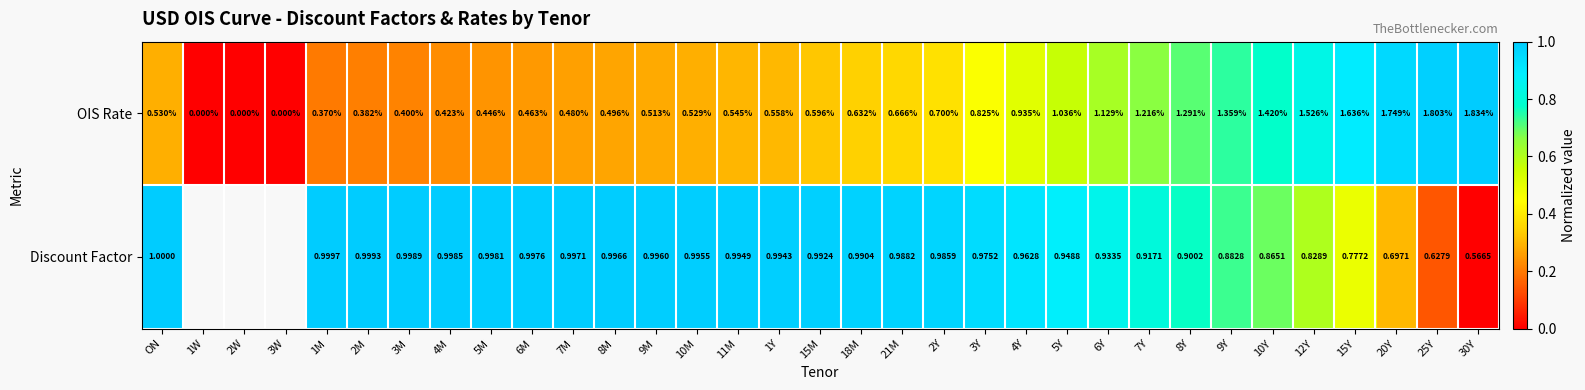

Which series changed the most between 11M and 6Y?

OIS Rate